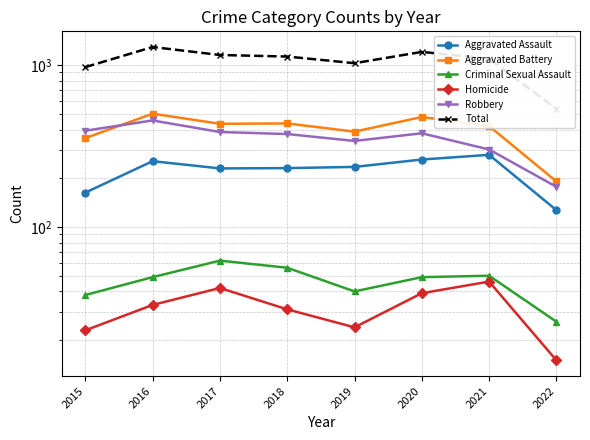

True or false: Robbery and Homicide intersect in this chart.

False